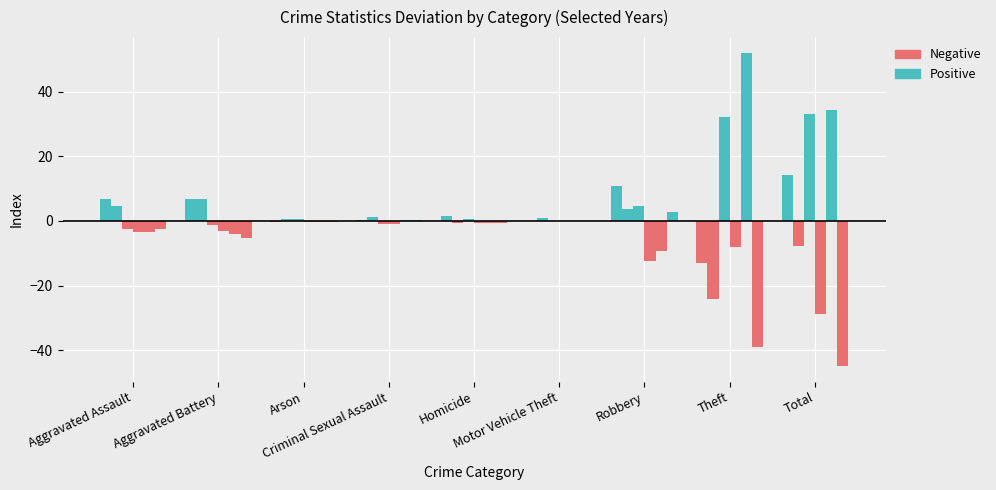

At Arson, list the series in order from largest to smallest.

Positive, Negative